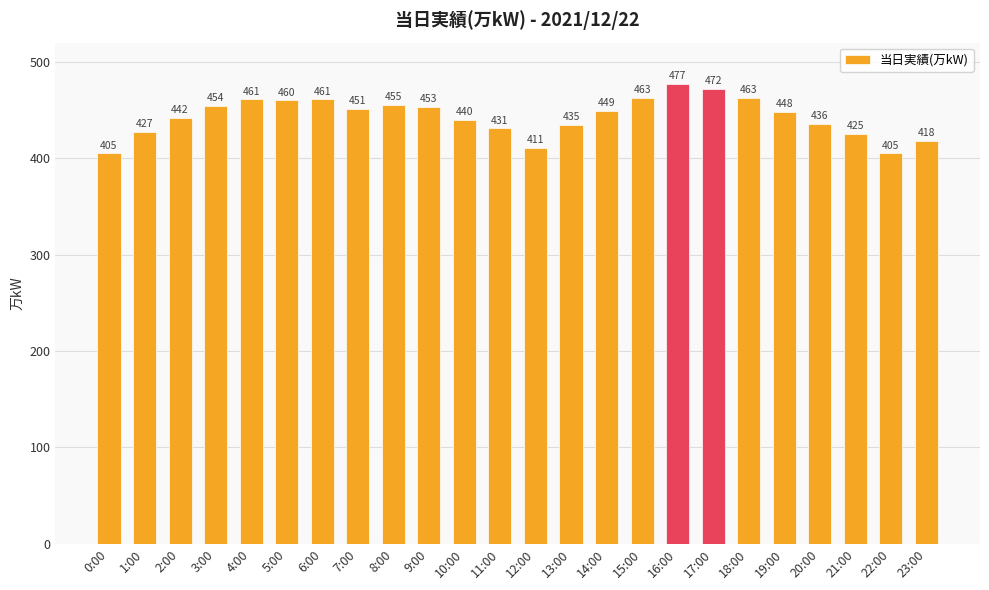

Between 1:00 and 8:00, which is larger?

8:00